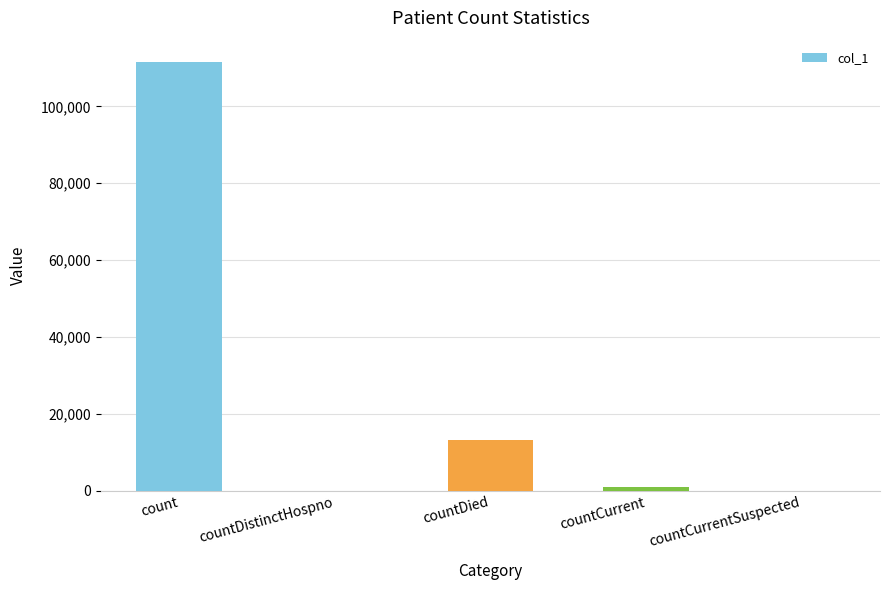

How many series are shown in this chart?

1